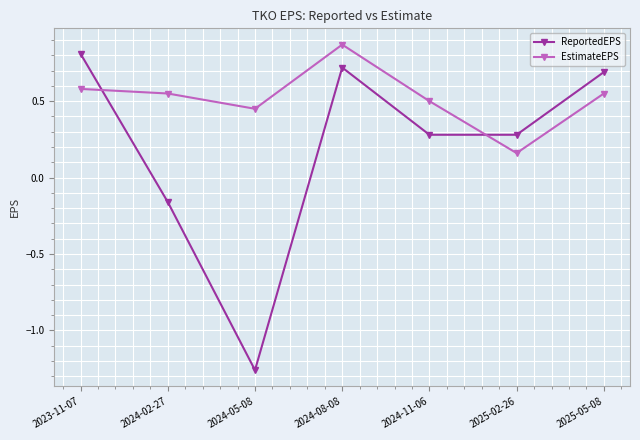

How many lines are shown in the chart?

2